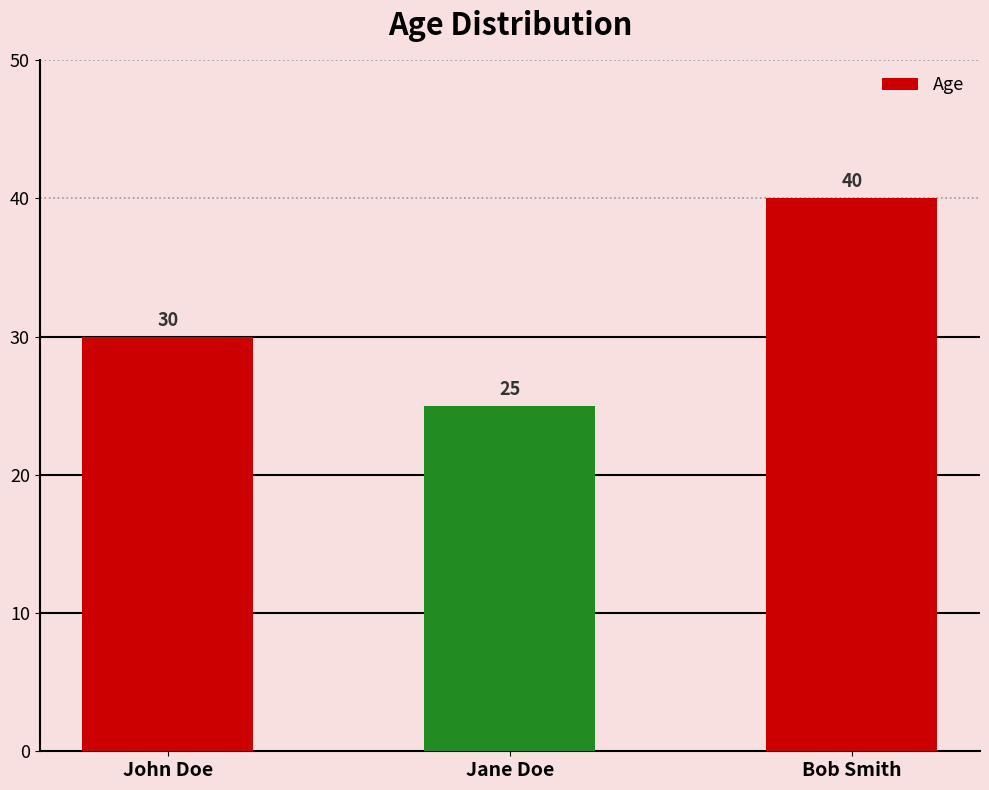

The value at John Doe is 18. True or false?

False